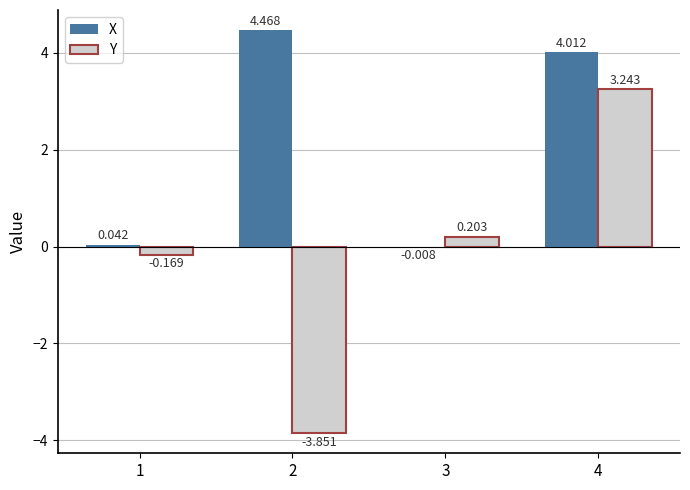

Is the value of Y at 1 greater than the value of X at 2?

No